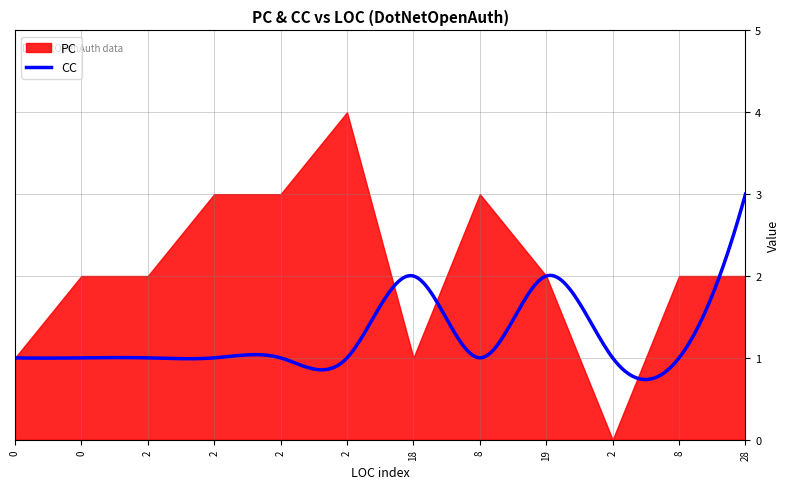

Which series has the widest spread of values?

PC